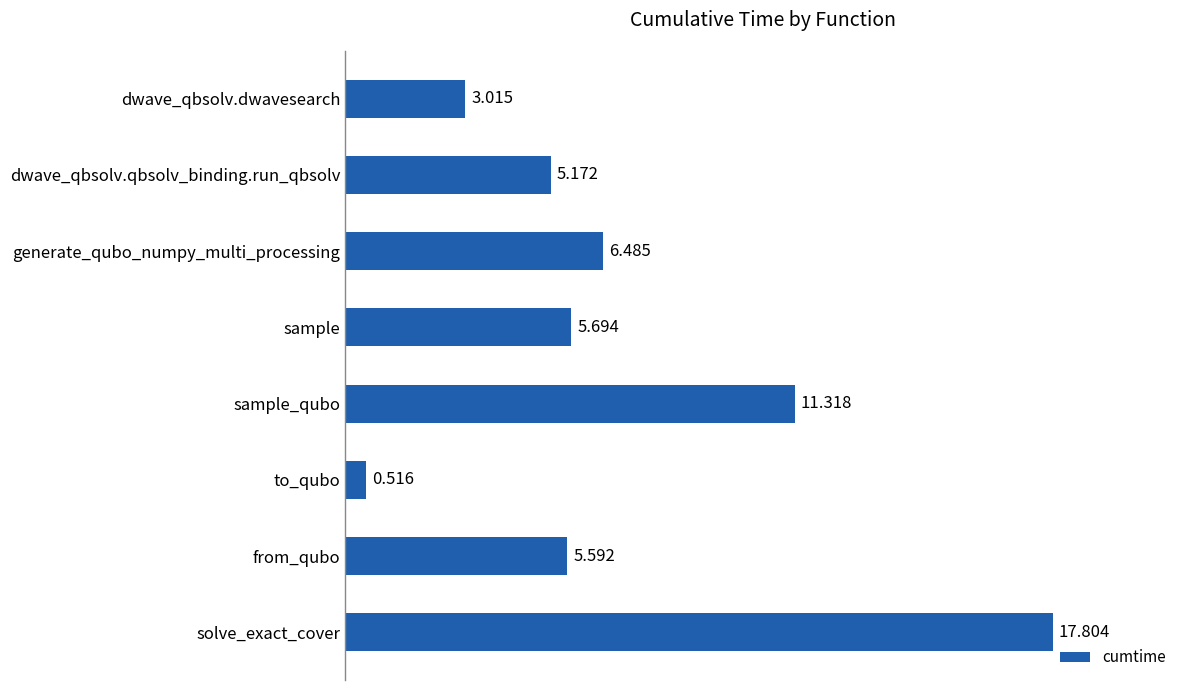

At which category does the chart reach its minimum across all series?

to_qubo